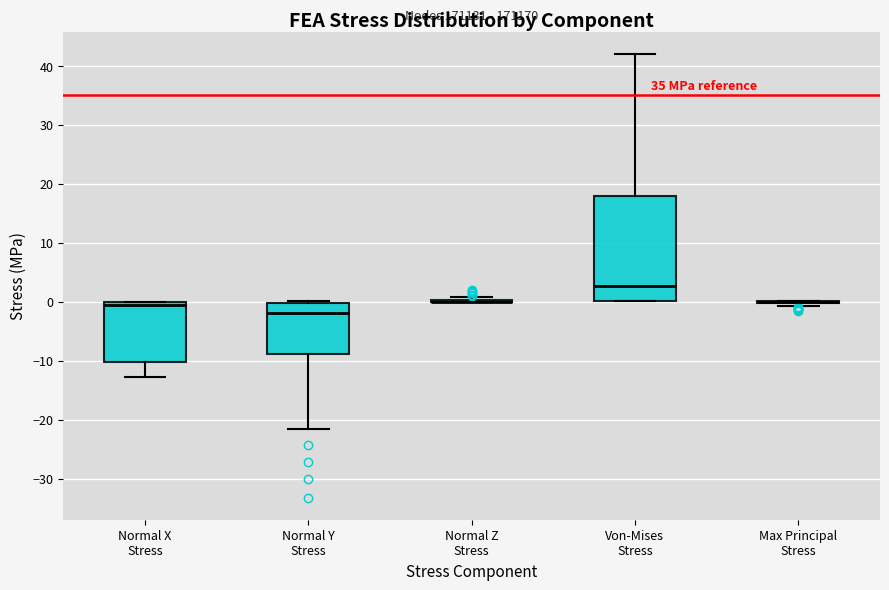

Reading left to right, read every box against the y-axis: the position of its median line, the range the box covers, and the ends of its whiskers. The values are not printed on the chart, so give them approximately, as read against the axis.

Normal X Stress: median -1, box -10 to 0, whiskers -13 to 0
Normal Y Stress: median -2, box -9 to 0, whiskers -22 to 0
Normal Z Stress: box collapsed to a line at 0, whiskers 0 to 1
Von-Mises Stress: median 3, box 0 to 18, whiskers 0 to 42
Max Principal Stress: box collapsed to a line at 0, whiskers -1 to 0